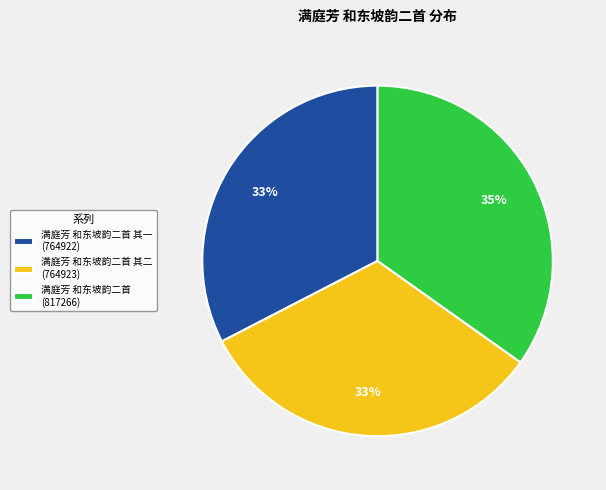

Is the sum of 满庭芳 和东坡韵二首 (817266) and 满庭芳 和东坡韵二首 其一 (764922) greater than half?

Yes